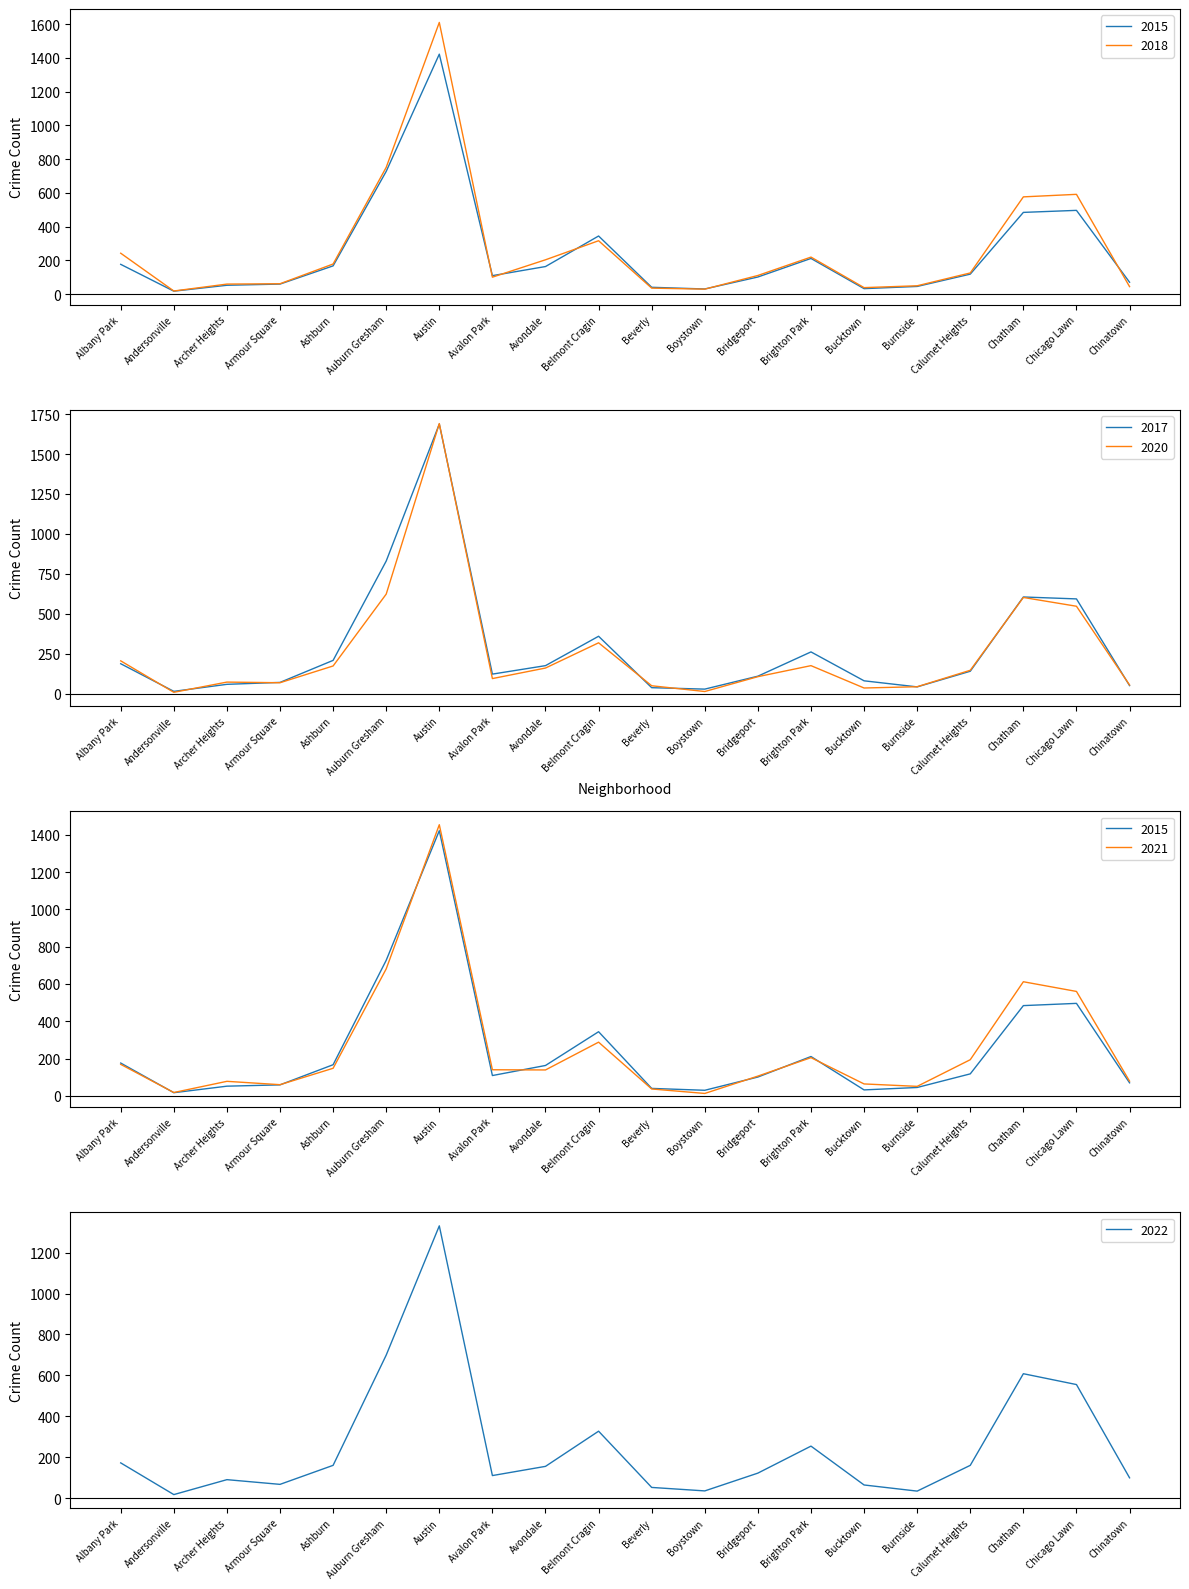

Which has a higher value, Burnside or Boystown?

Burnside